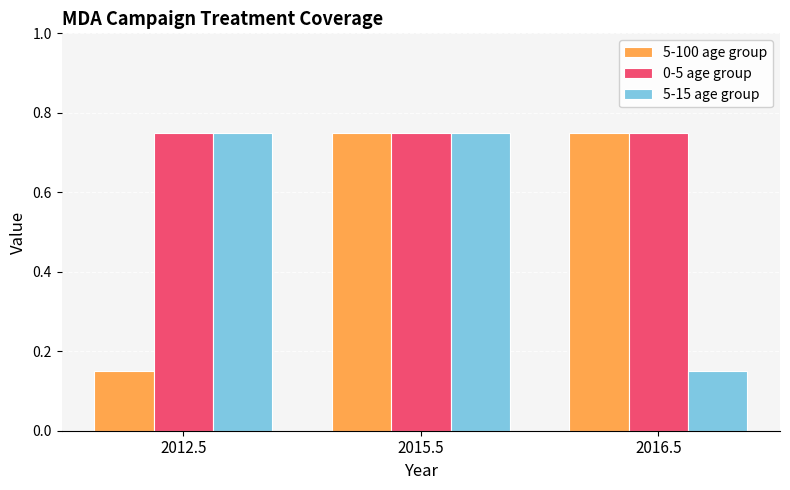

Which category has the lowest value in the 5-15 age group series?

2016.5